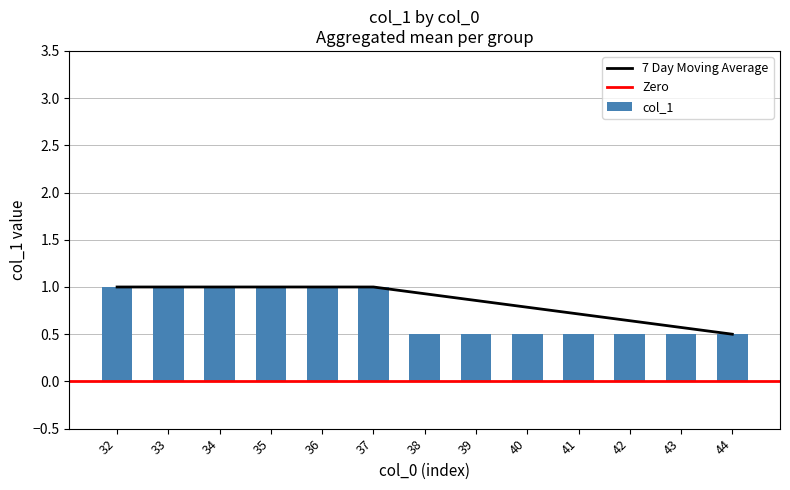

The 7 Day Moving Average series shows 1.0 at 37. True or false?

True